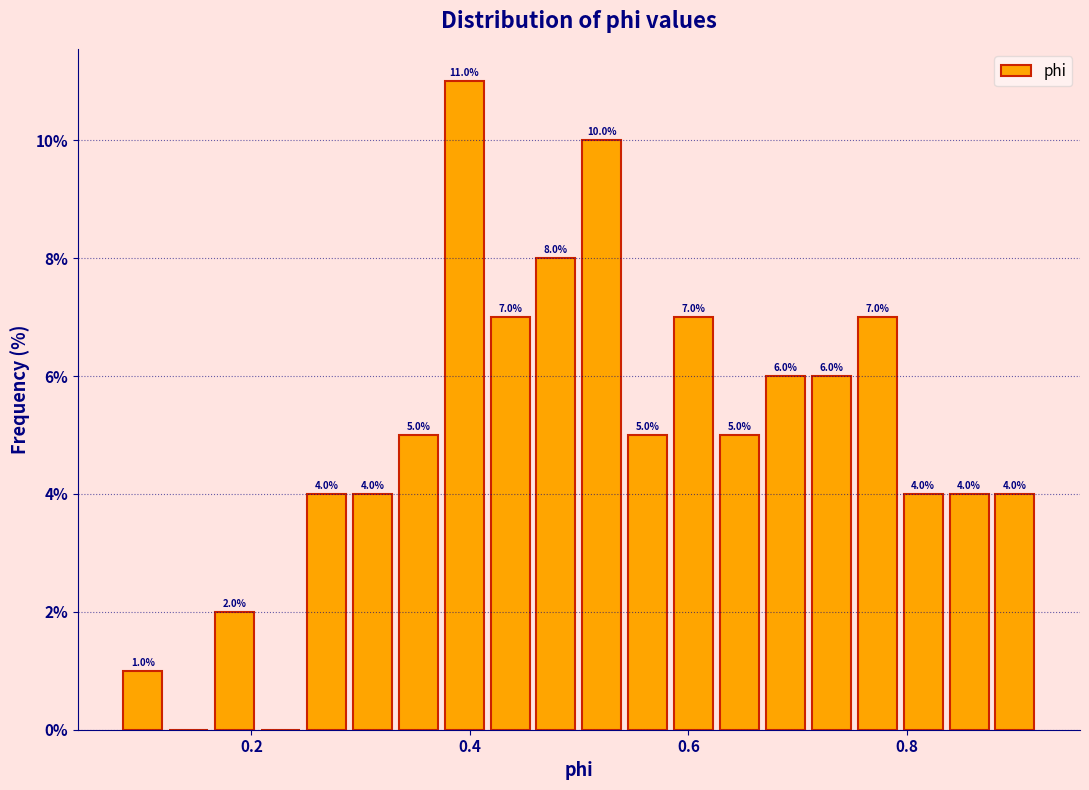

Around what value on the x-axis is the tallest bar? Give the approximate position of its centre, as read against the axis.

0.40